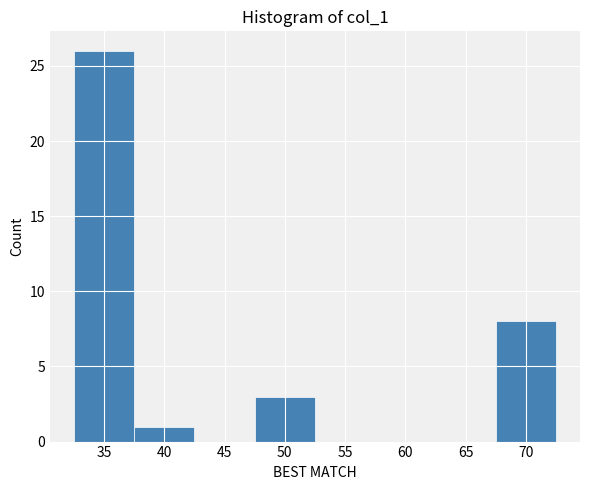

How tall is the bar that spans 67.5 to 72.5 on the x-axis? The values are not printed on the chart, so give them approximately, as read against the axis.

8